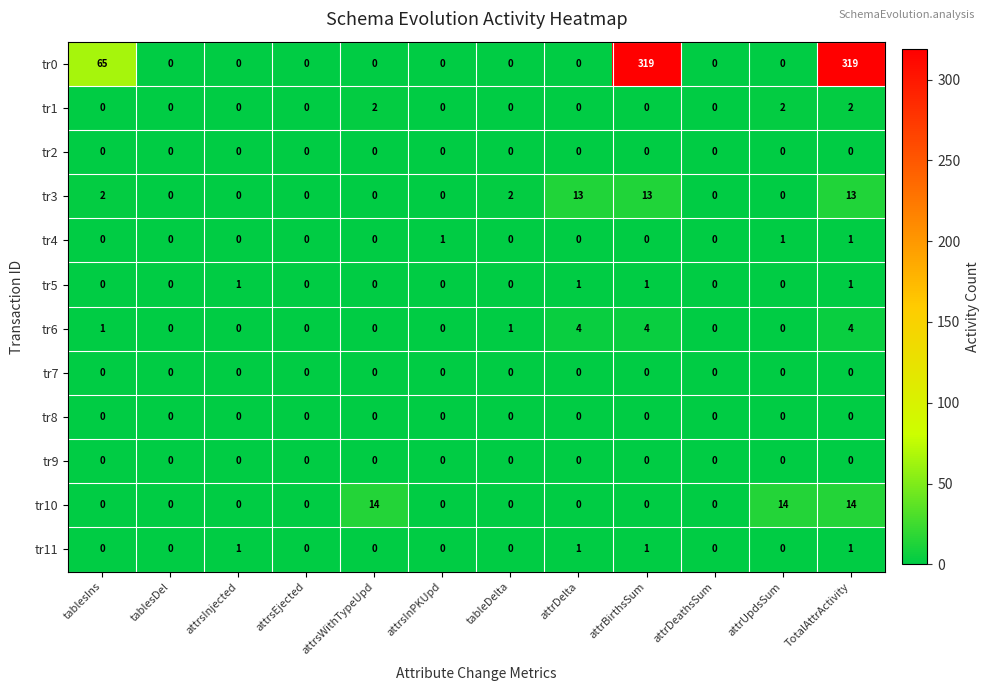

At how many categories does at least one series exceed 243?

2